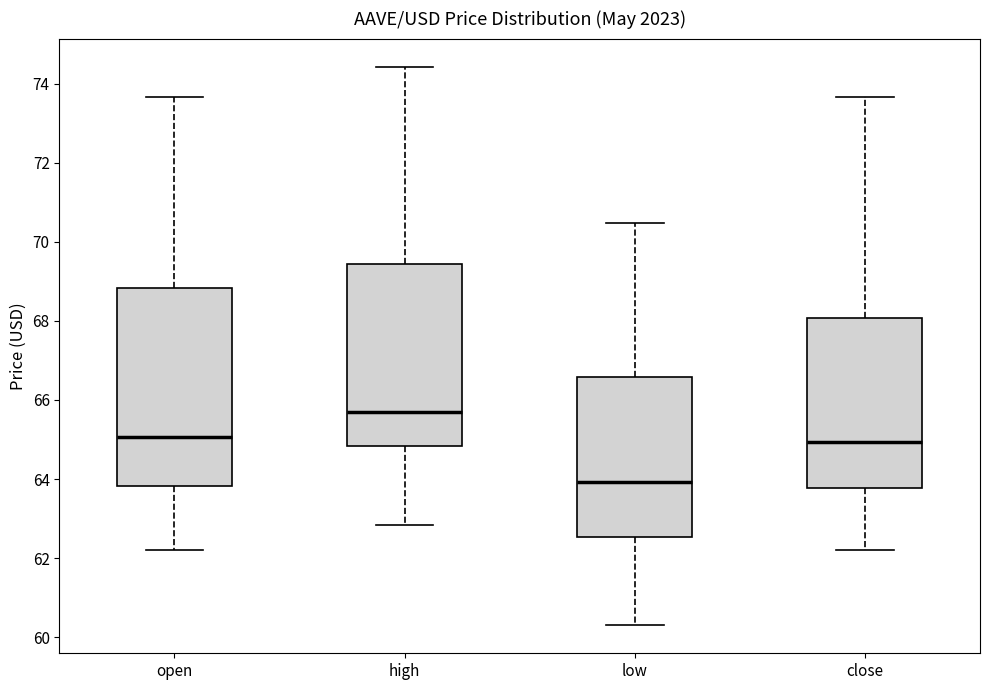

Comparing the boxes themselves (not the whiskers), which one is the tallest?

open